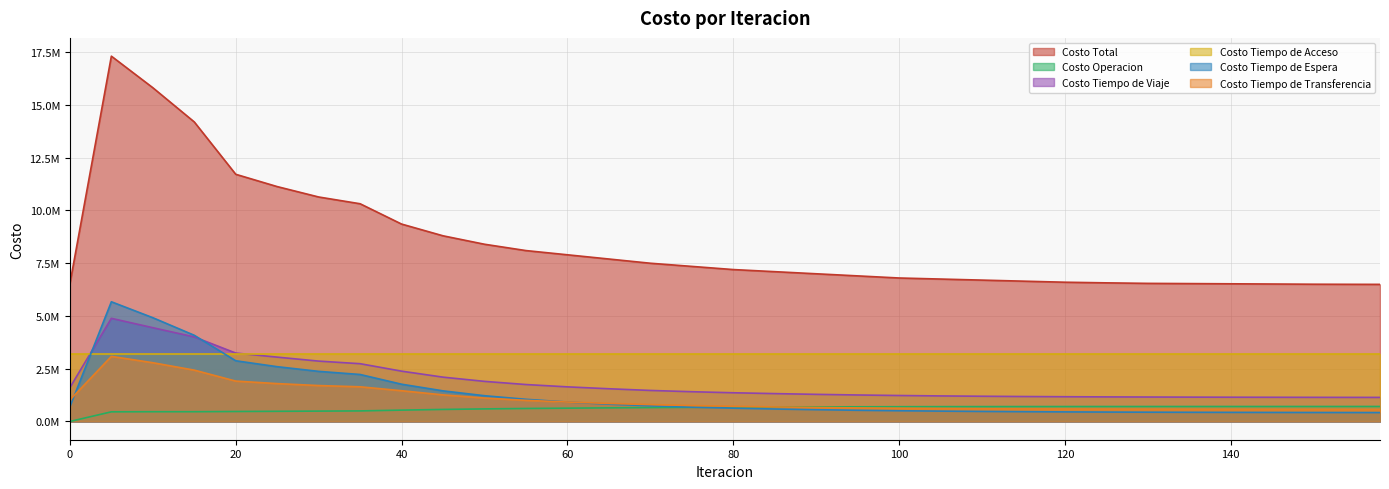

Where is Costo Operacion nearest to the value 355000?

5